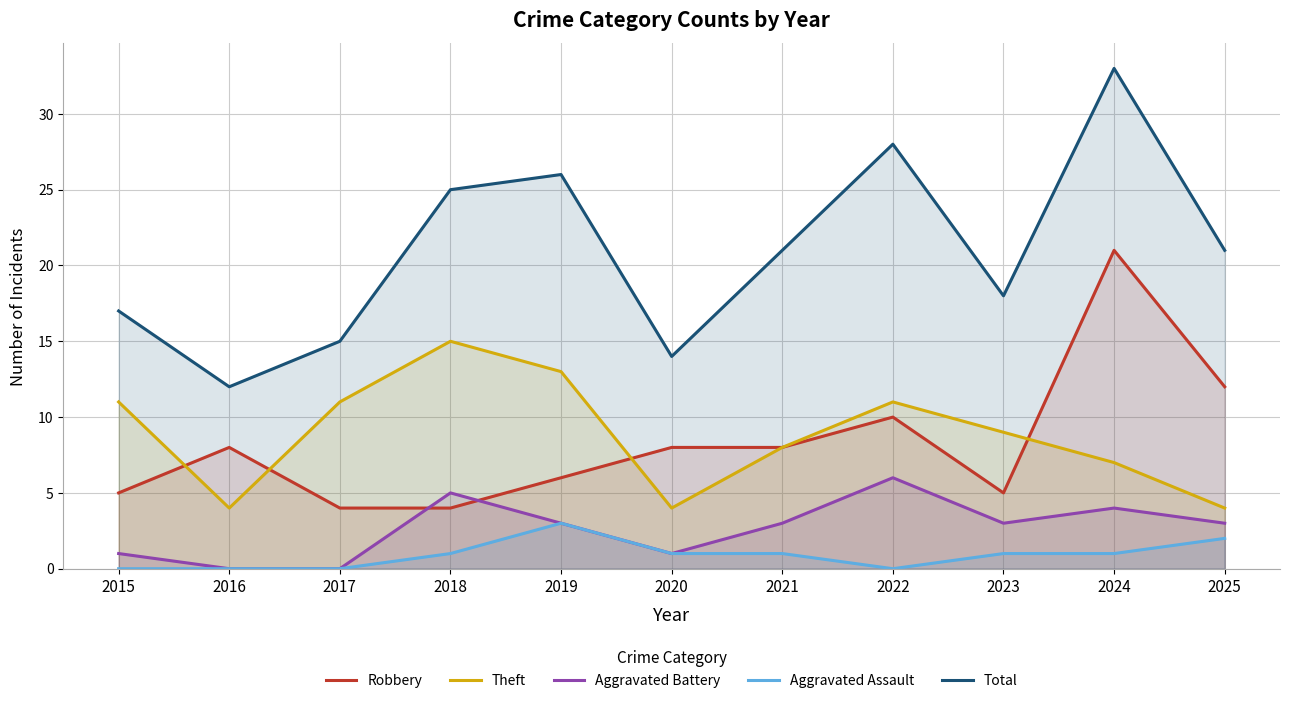

In Aggravated Battery, how many points are higher than both neighbors (excluding endpoints)?

3